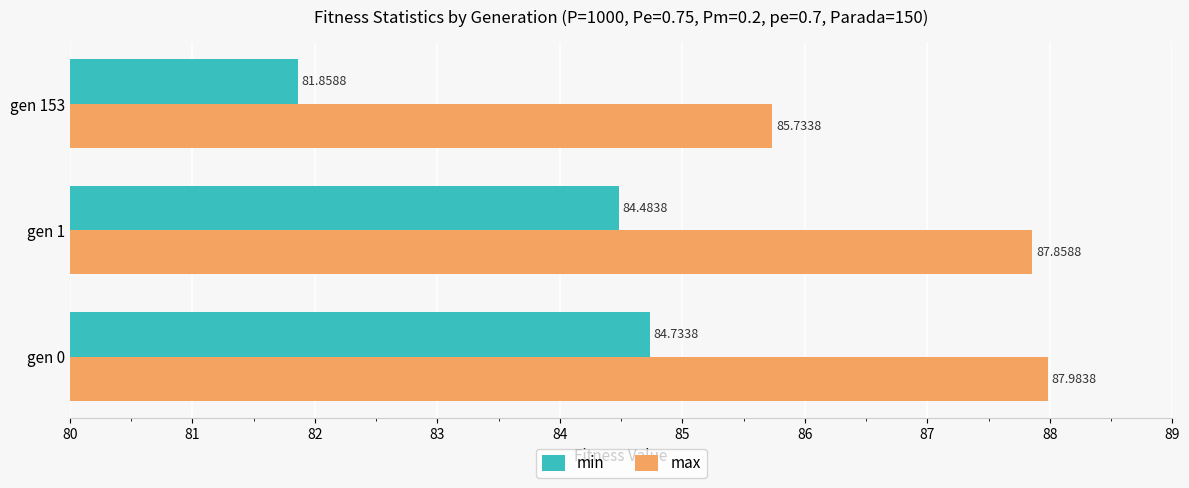

List the series in order of their overall mean, highest first.

max, min